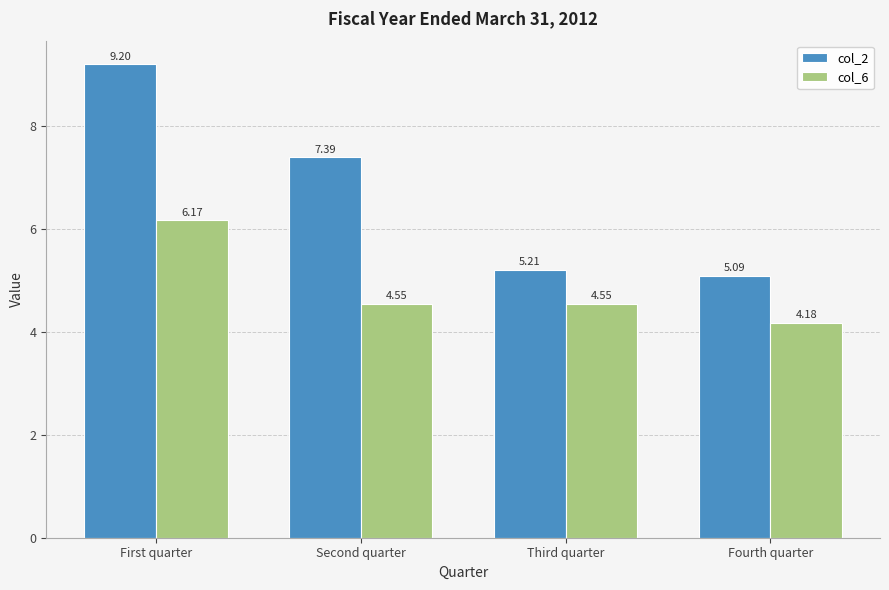

The value of col_2 at Fourth quarter is 8.9. True or false?

False